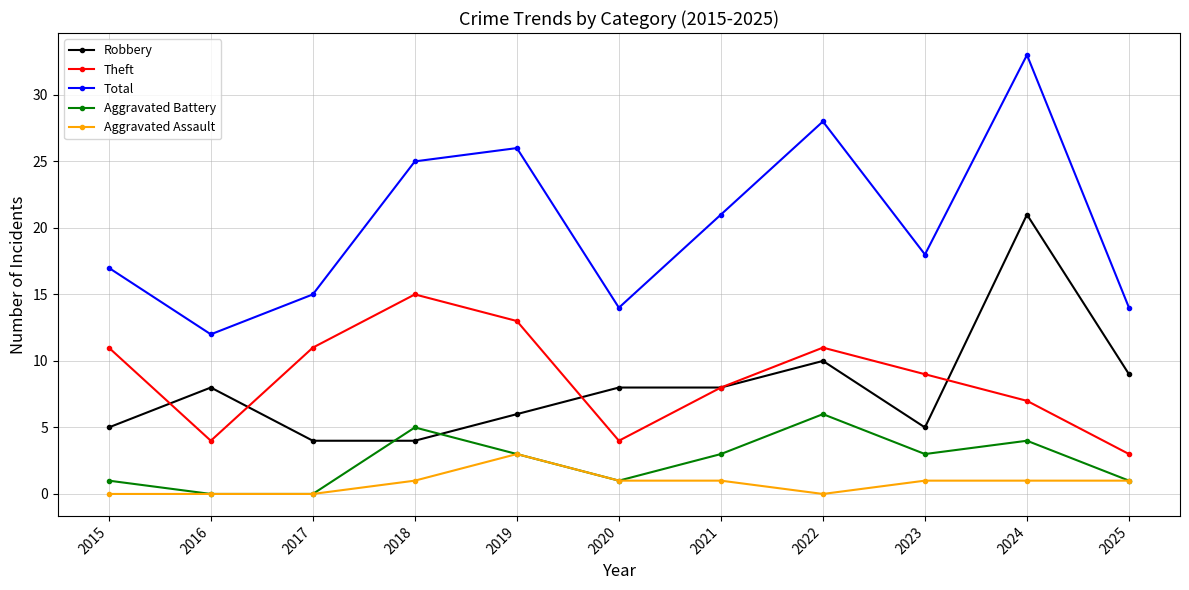

Reading right to left, what are all the values shown in this chart?

Robbery: 2025=9	2024=21	2023=5	2022=10	2021=8	2020=8	2019=6	2018=4	2017=4	2016=8	2015=5
Theft: 2025=3	2024=7	2023=9	2022=11	2021=8	2020=4	2019=13	2018=15	2017=11	2016=4	2015=11
Total: 2025=14	2024=33	2023=18	2022=28	2021=21	2020=14	2019=26	2018=25	2017=15	2016=12	2015=17
Aggravated Battery: 2025=1	2024=4	2023=3	2022=6	2021=3	2020=1	2019=3	2018=5	2017=0	2016=0	2015=1
Aggravated Assault: 2025=1	2024=1	2023=1	2022=0	2021=1	2020=1	2019=3	2018=1	2017=0	2016=0	2015=0